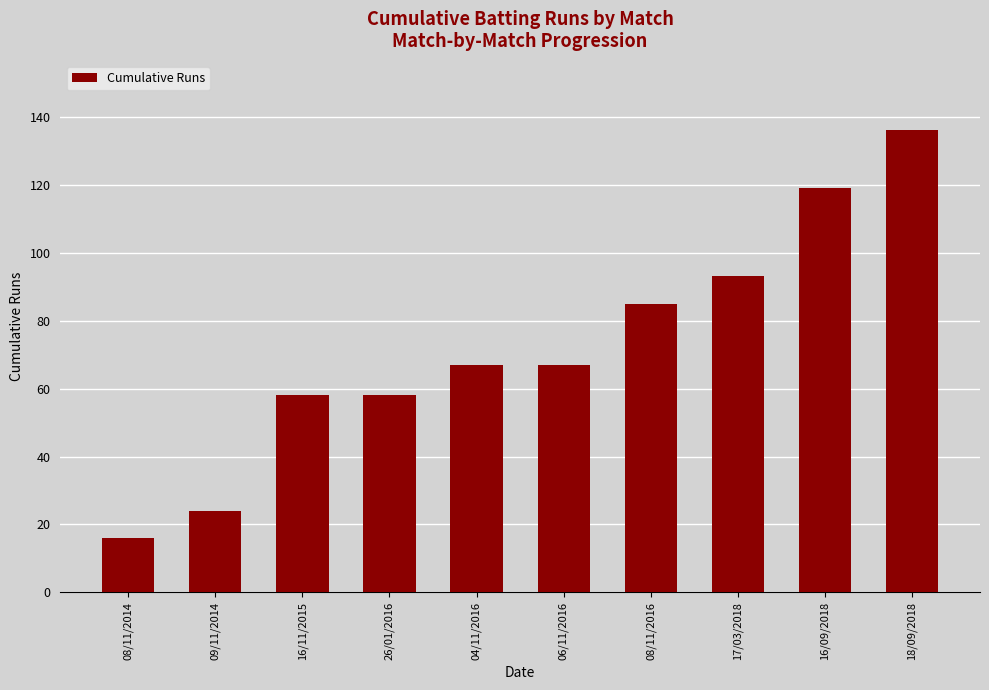

Read the value at 08/11/2014.

16